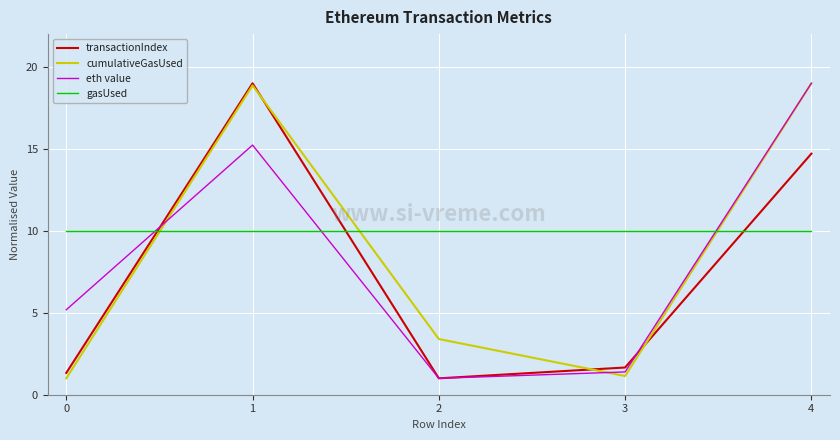

At which category does eth value reach its first local peak?

1